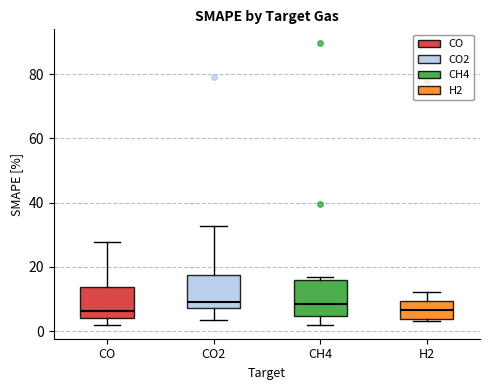

Where is the lower edge of the box for CH4 on the y-axis? The values are not printed on the chart, so give them approximately, as read against the axis.

4